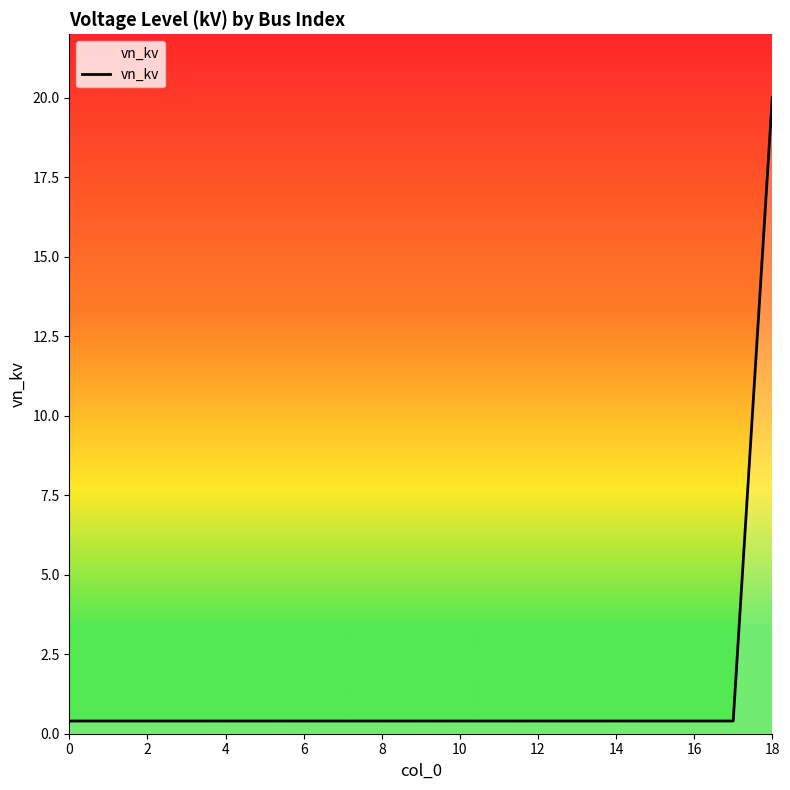

What is the maximum value shown in the chart?

20.0